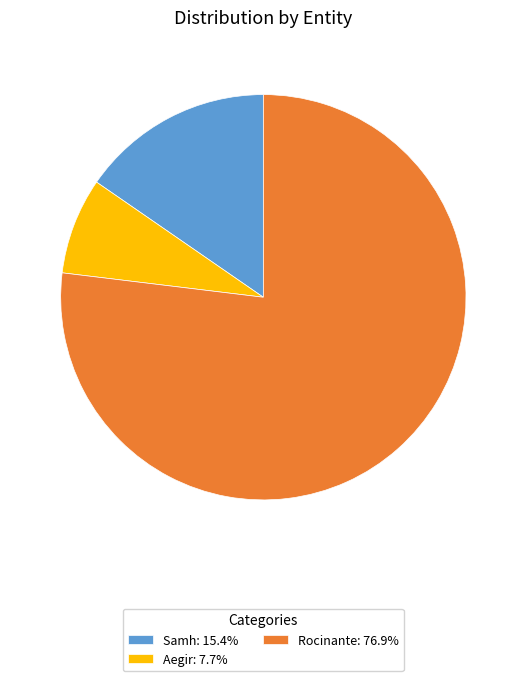

Does any single category account for the majority?

Yes